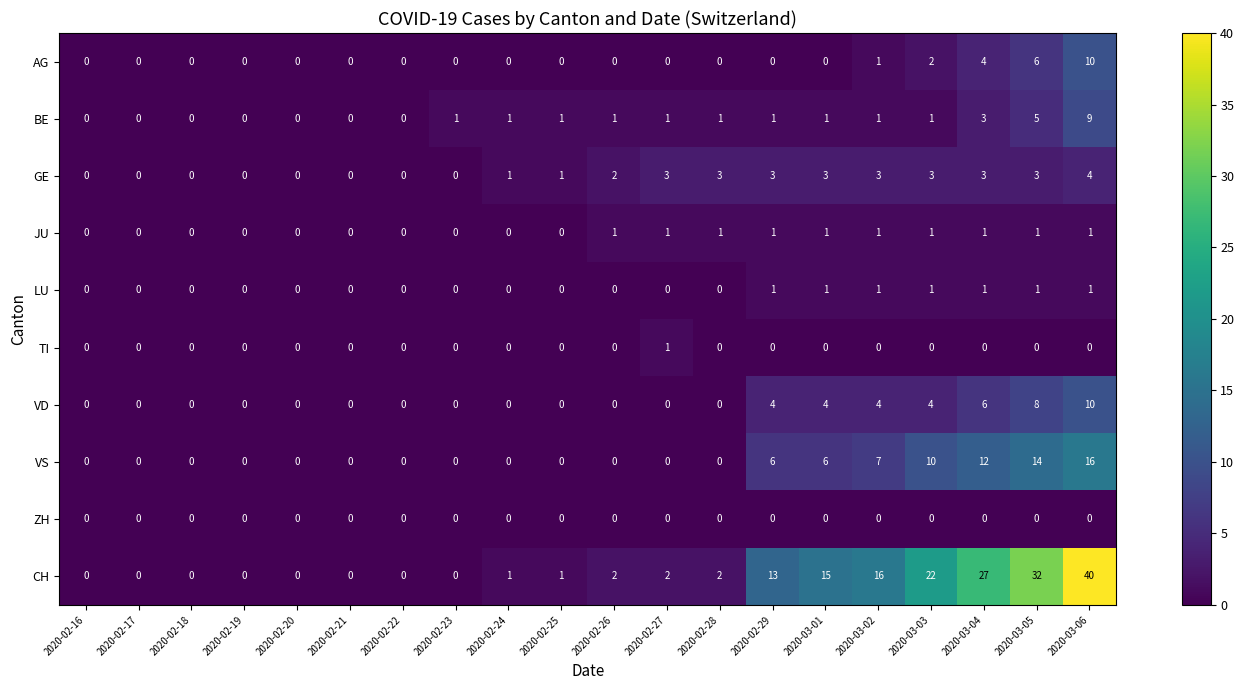

What is the spread (max minus min) of values at 2020-03-02?

16